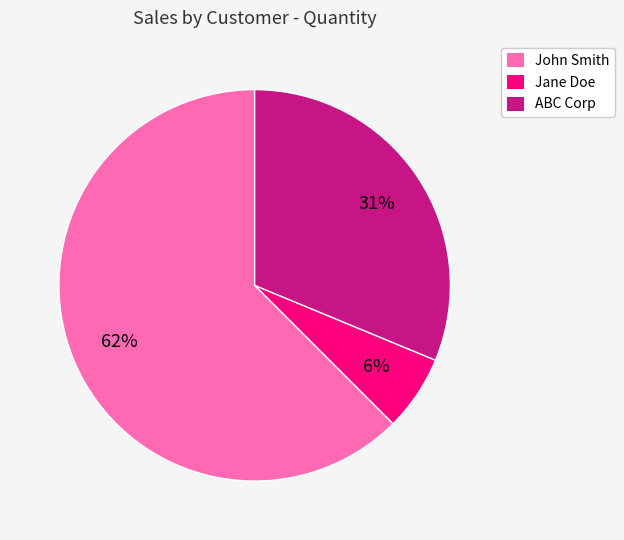

To the nearest percent, what is the difference between the ABC Corp and Jane Doe slice percentages?

25%